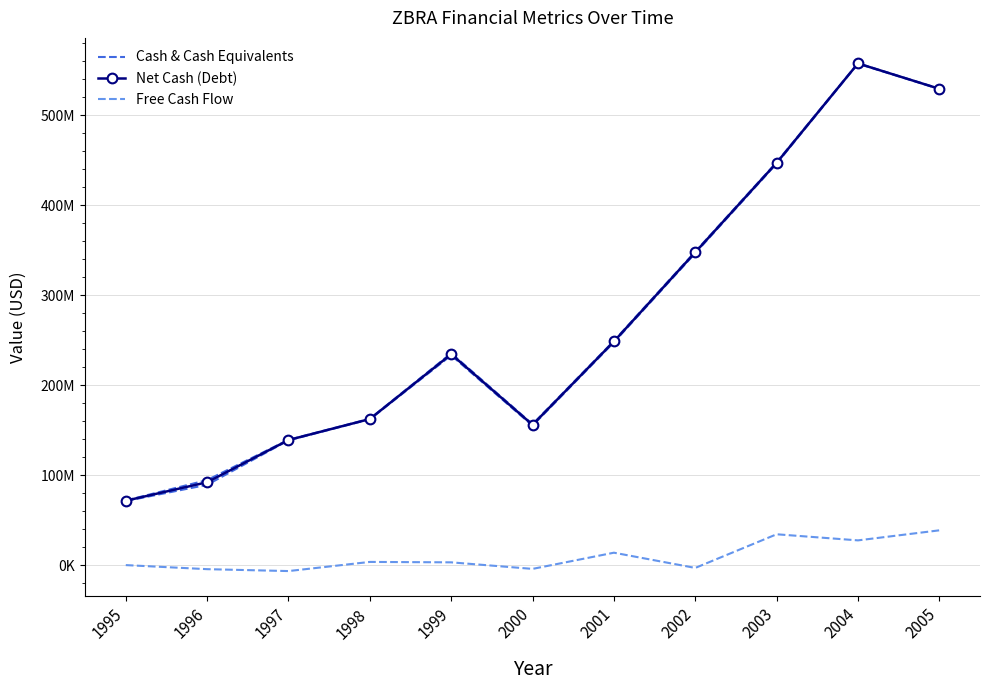

Where is Net Cash (Debt) nearest to the value 314703500?

2002